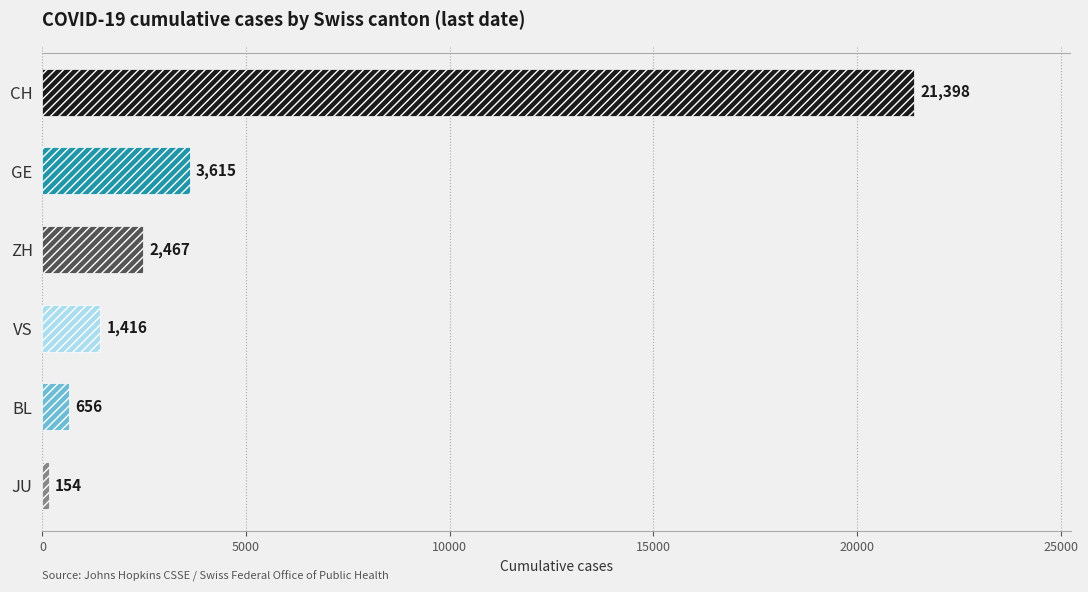

What is the average value?

4951